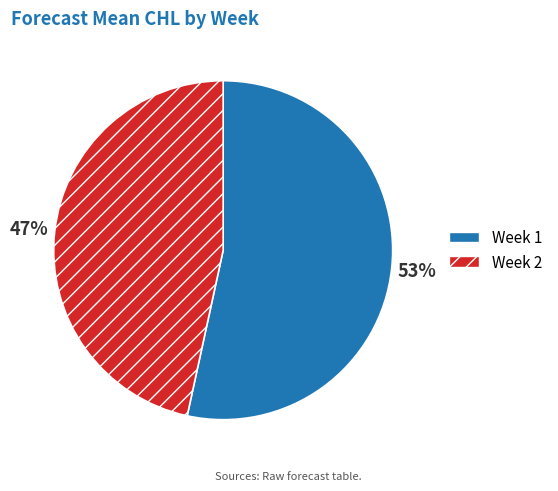

How many segments does this pie chart have?

2